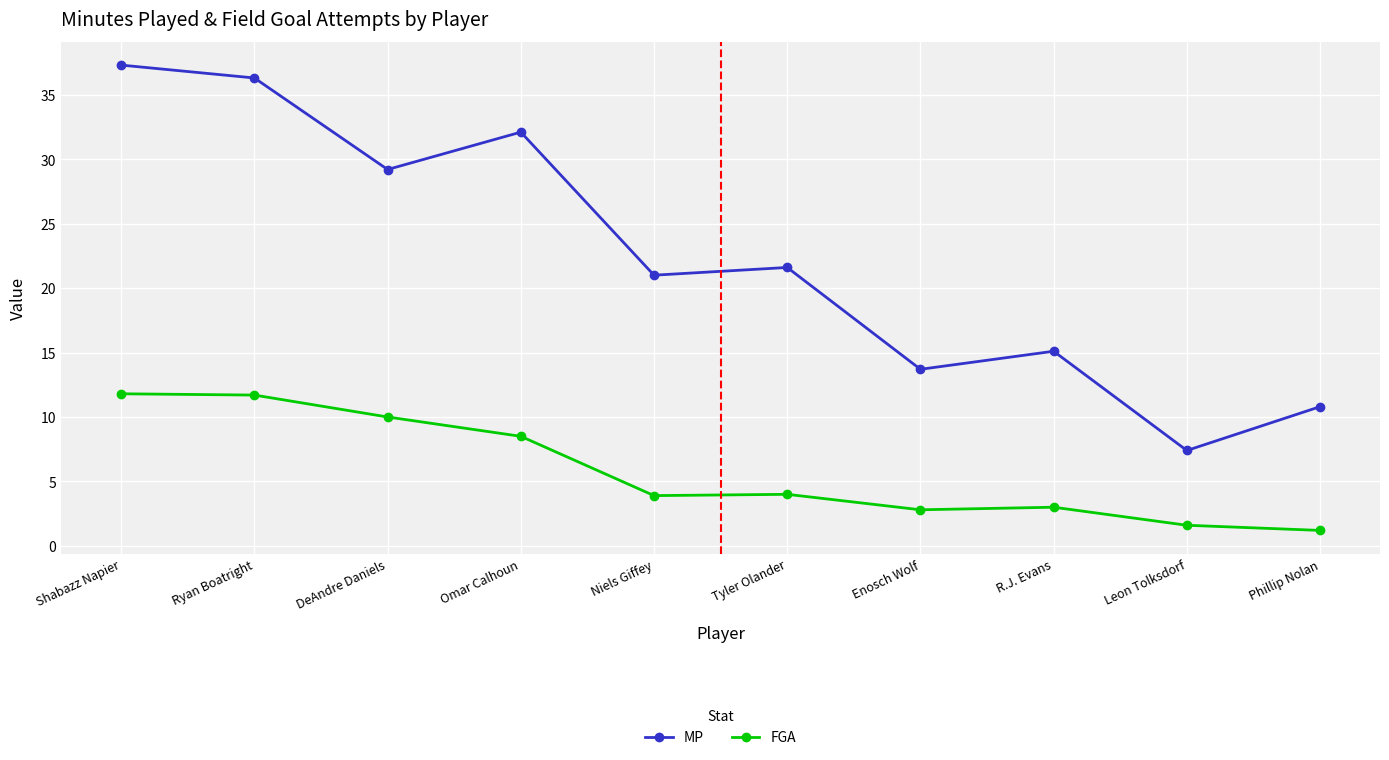

True or false: MP has more than 1 interior local peaks.

True